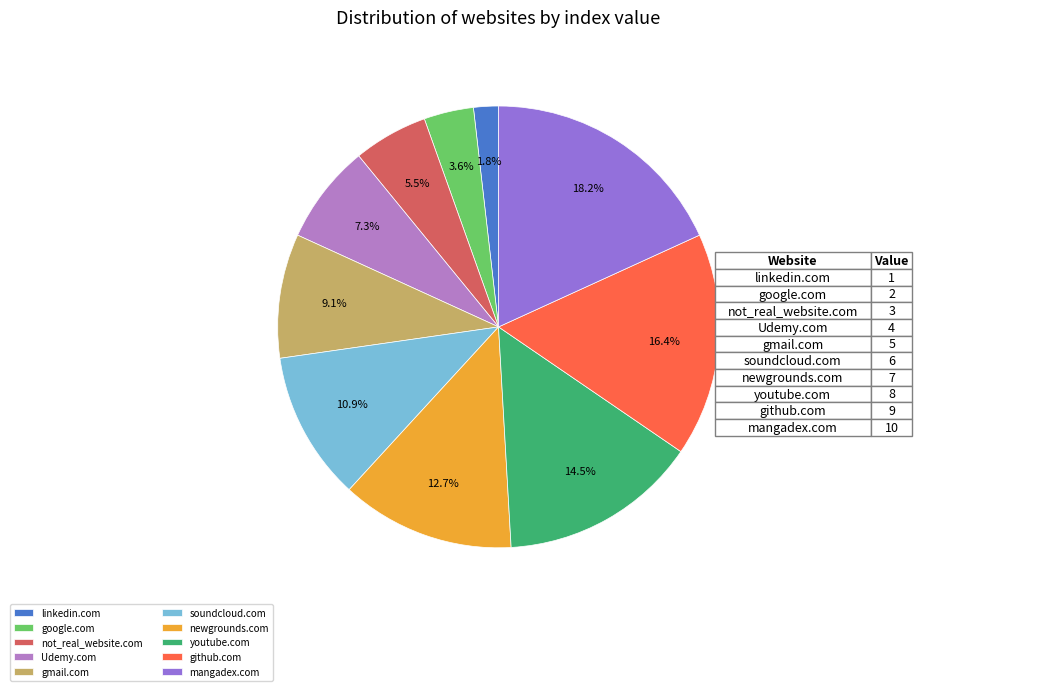

Between not_real_website.com and google.com, which is larger?

not_real_website.com